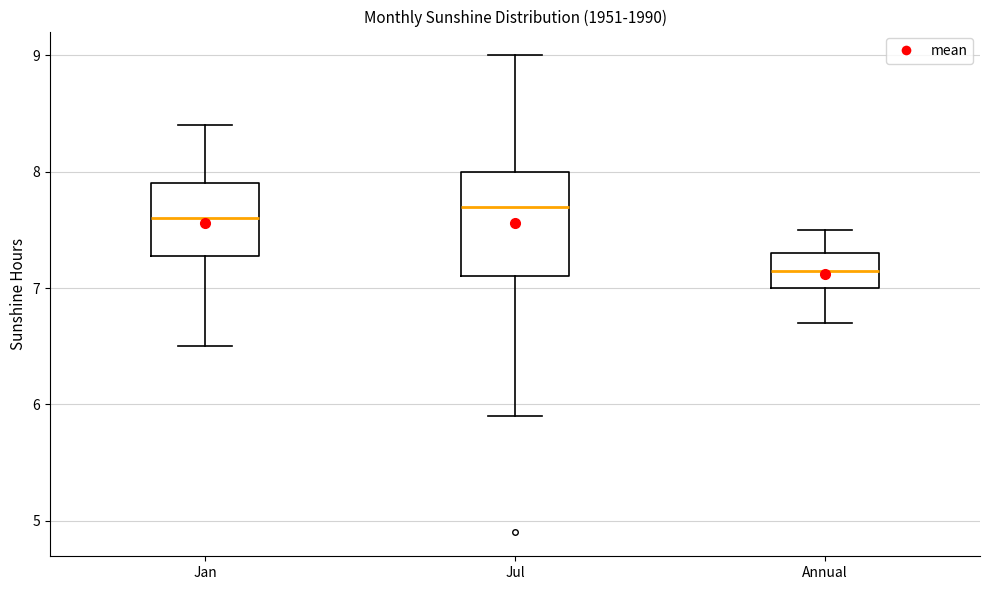

Where does the median line of the box for Jul sit on the y-axis? The values are not printed on the chart, so give them approximately, as read against the axis.

7.7